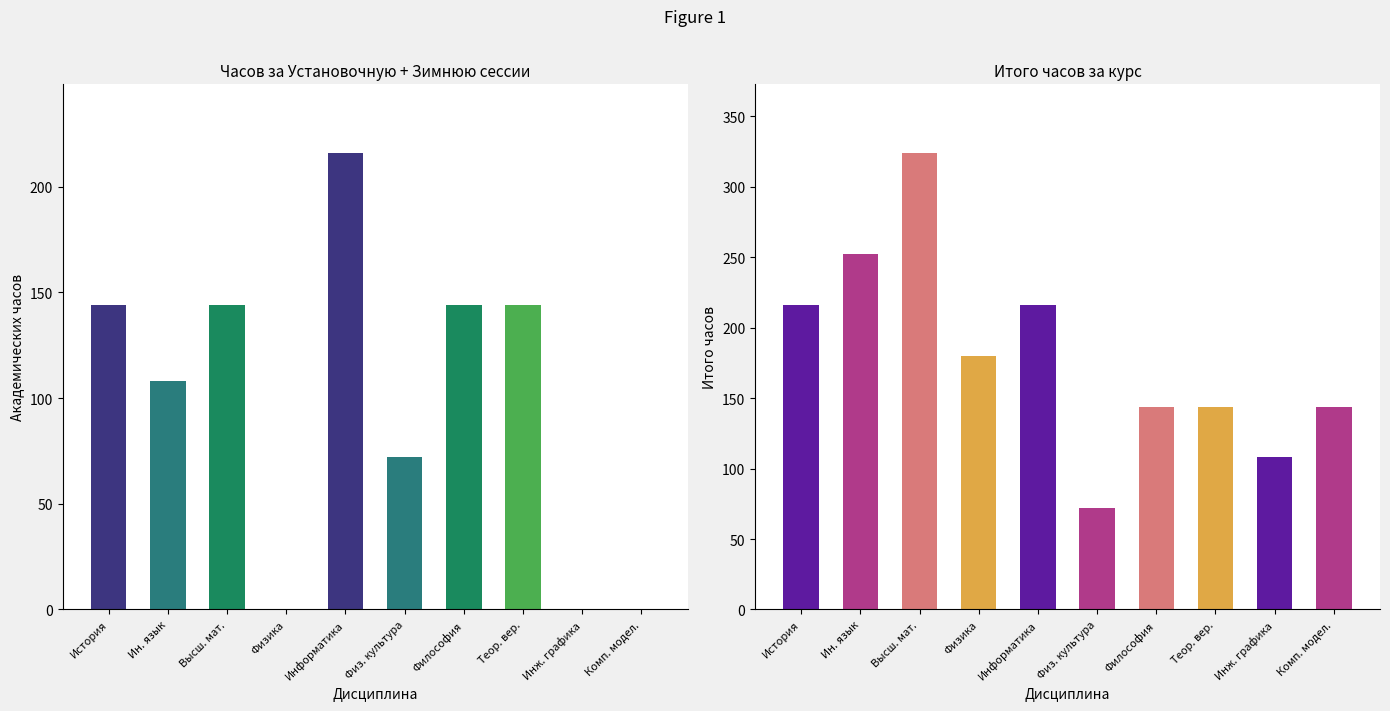

Reading left to right, extract all data points from this chart.

Всего часов (Установочная): История=72	Иностранный язык=36	Высшая математика=36	Физика=0	Информатика=36	Физическая культура и спорт=36	Философия=0	Теория вероятностей=0	Инженерная графика=0	Компьютерное моделирование=0
Всего часов (Зимняя): История=72	Иностранный язык=72	Высшая математика=108	Физика=0	Информатика=180	Физическая культура и спорт=36	Философия=144	Теория вероятностей=144	Инженерная графика=0	Компьютерное моделирование=0
Всего часов (Летняя): История=72	Иностранный язык=144	Высшая математика=180	Физика=180	Информатика=0	Физическая культура и спорт=0	Философия=0	Теория вероятностей=0	Инженерная графика=108	Компьютерное моделирование=144
Итого: История=216	Иностранный язык=252	Высшая математика=324	Физика=180	Информатика=216	Физическая культура и спорт=72	Философия=144	Теория вероятностей=144	Инженерная графика=108	Компьютерное моделирование=144